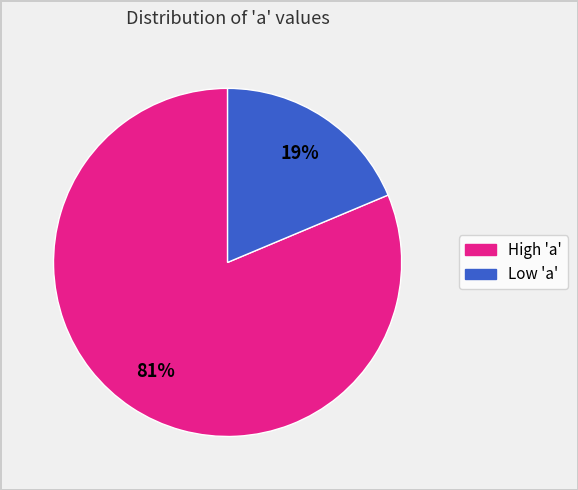

Is there any slice that represents more than half of the pie?

Yes